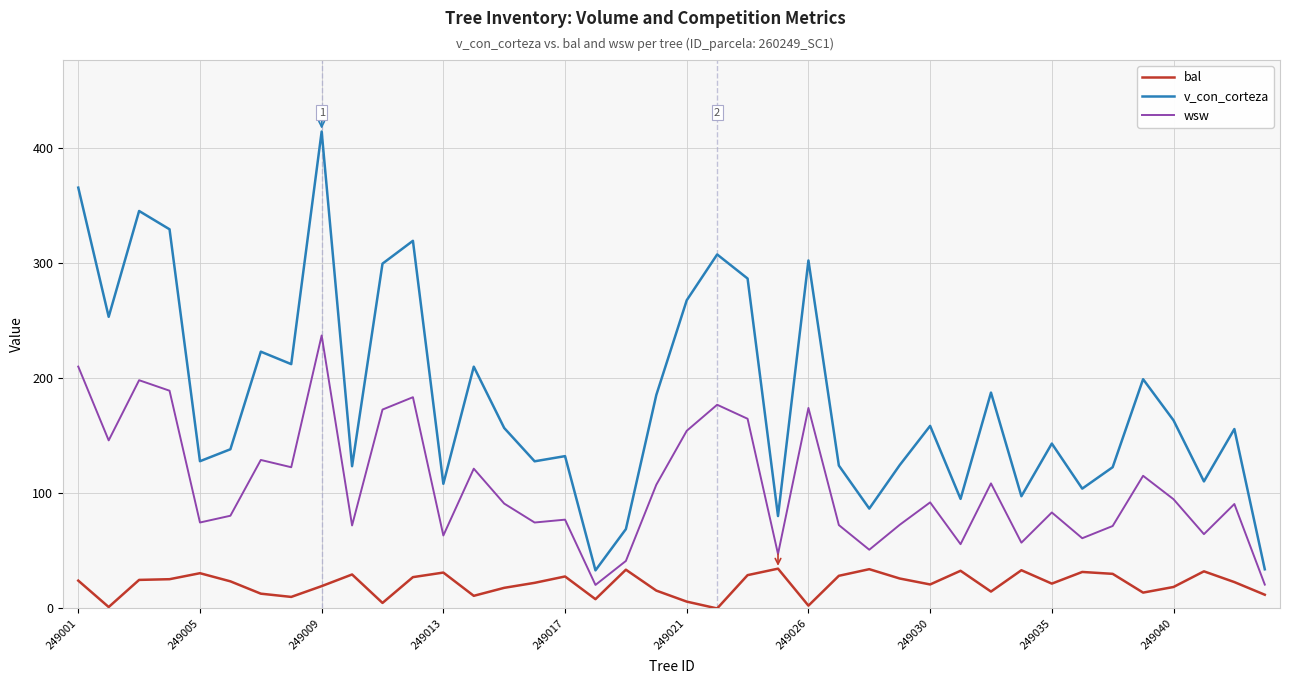

What is the maximum value shown in the chart?

414.0